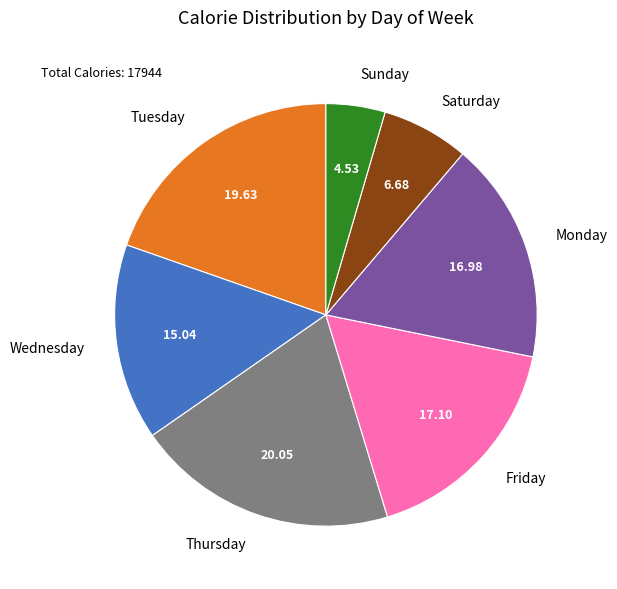

Does any single category account for the majority?

No